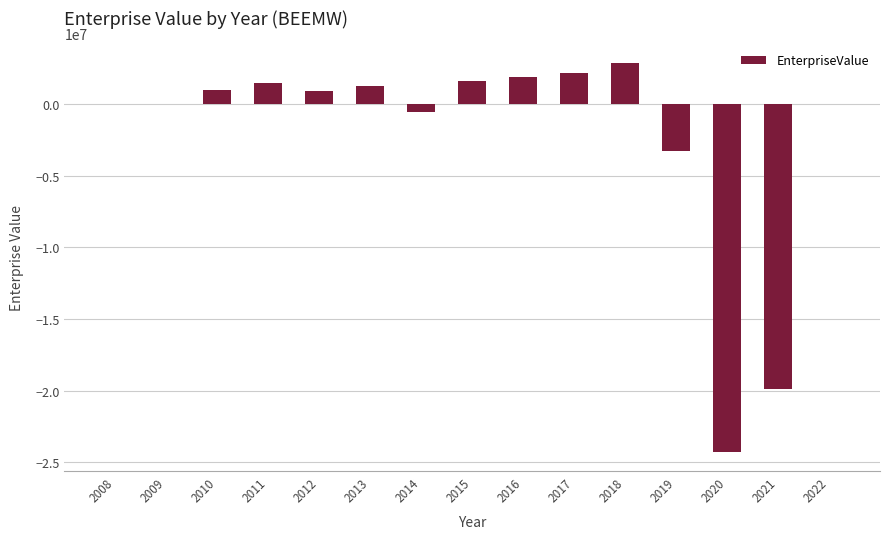

Approximately how many times larger is the value at 2011 compared to 2016?

0.8